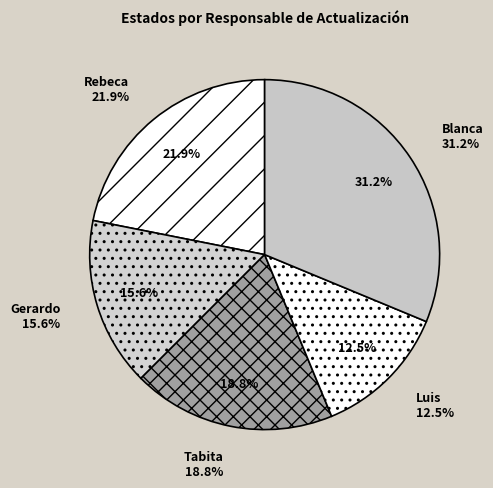

To the nearest percent, what is the average slice percentage?

20%